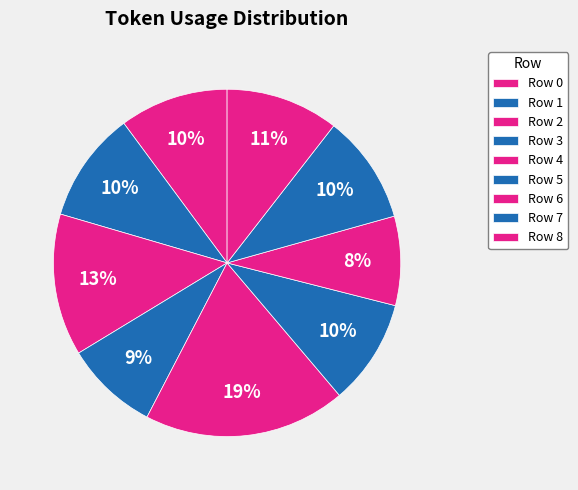

To the nearest percent, what percentage of the pie is Row 7?

10%